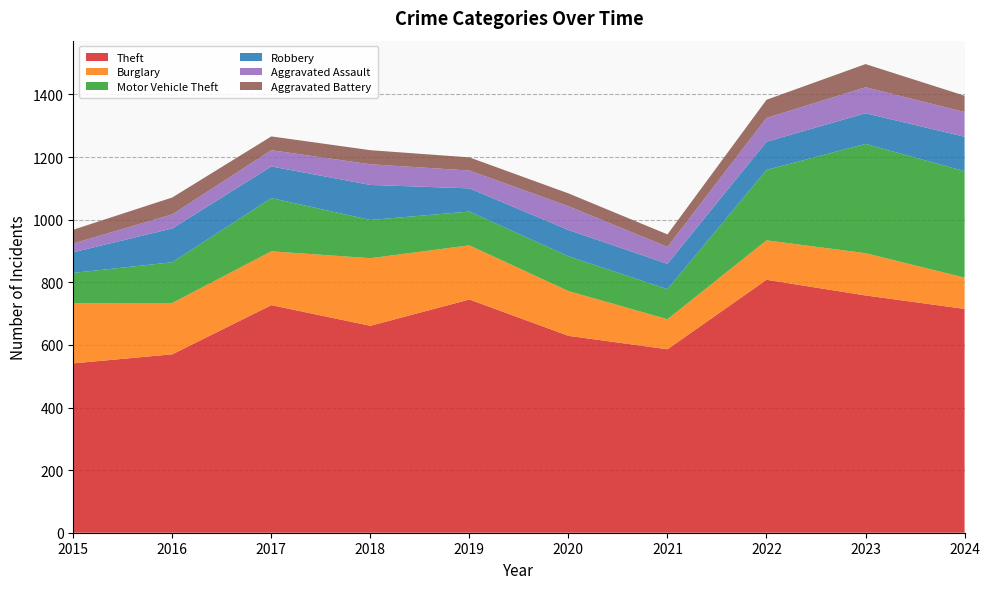

Reading left to right, list all the values displayed in this chart.

Theft: 541	570	727	661	745	629	586	808	758	715
Burglary: 192	164	172	216	173	143	96	126	135	100
Motor Vehicle Theft: 97	130	170	122	108	111	96	225	349	340
Robbery: 66	108	101	112	74	84	81	90	98	110
Aggravated Assault: 28	45	52	66	57	76	54	76	83	79
Aggravated Battery: 44	54	44	45	42	41	40	58	74	52